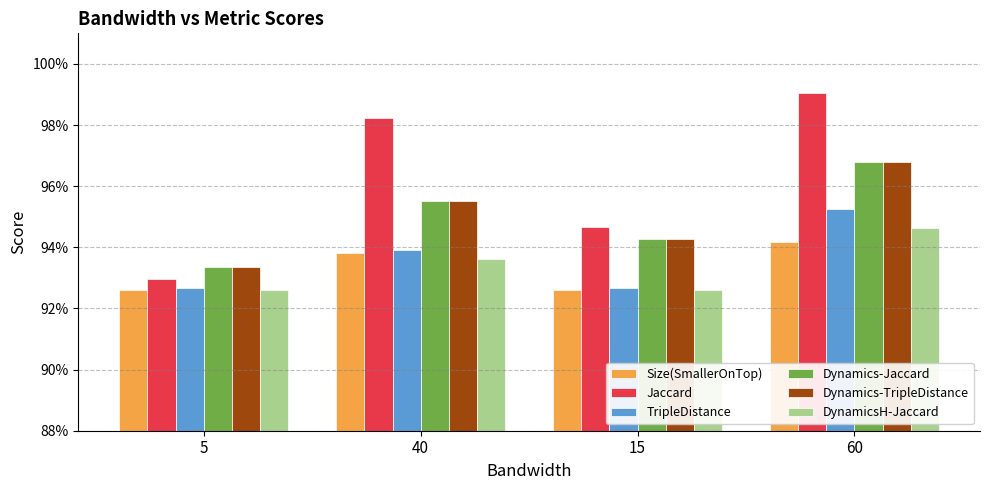

What are all the series names shown in the legend?

Size(SmallerOnTop), Jaccard, TripleDistance, Dynamics-Jaccard, Dynamics-TripleDistance, DynamicsH-Jaccard